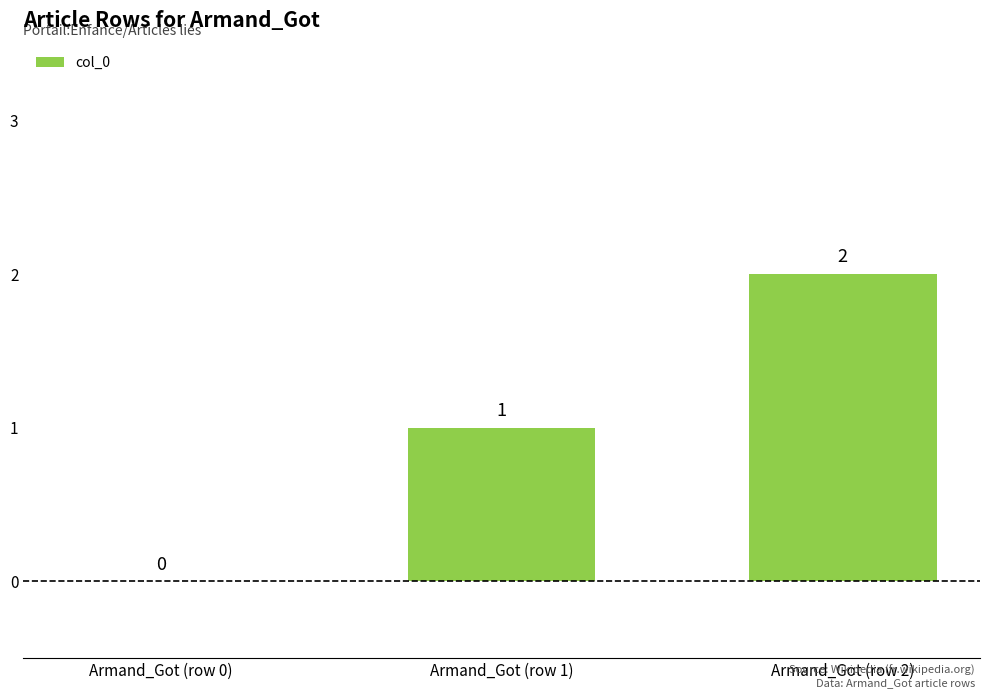

Reading right to left, list all the values displayed in this chart.

2	1	0